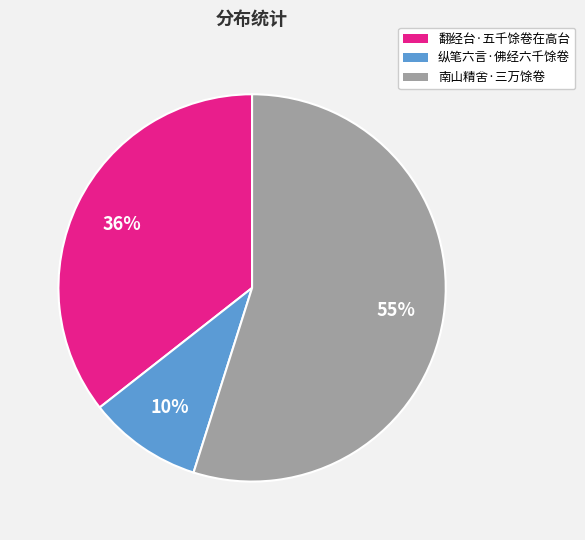

To the nearest percent, what is the average slice percentage?

33%